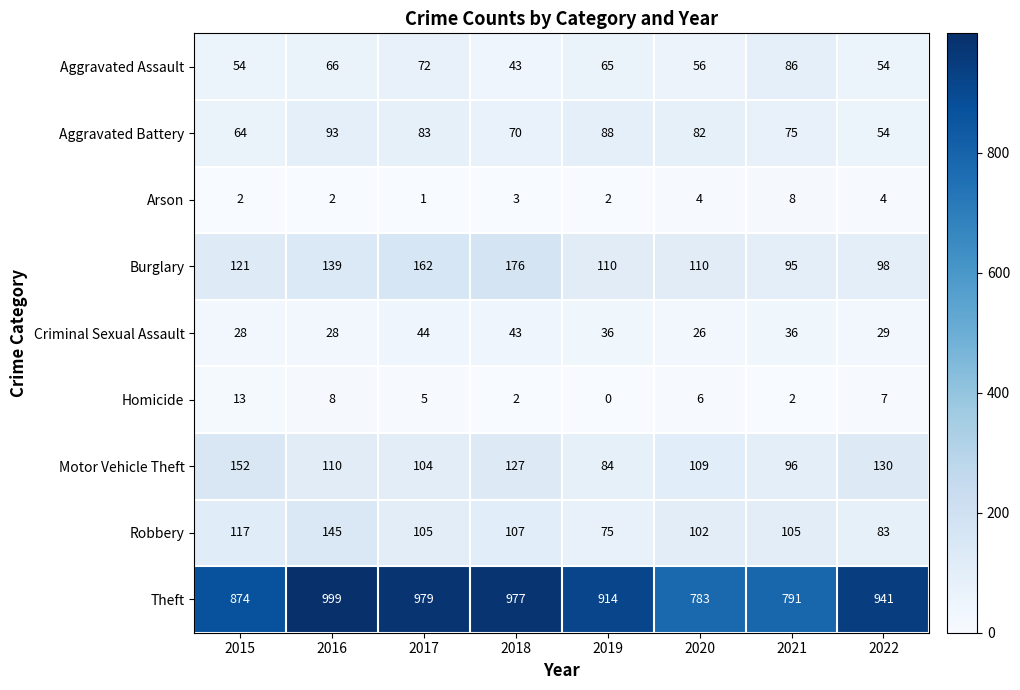

At which category is the sum across all series the highest?

2016